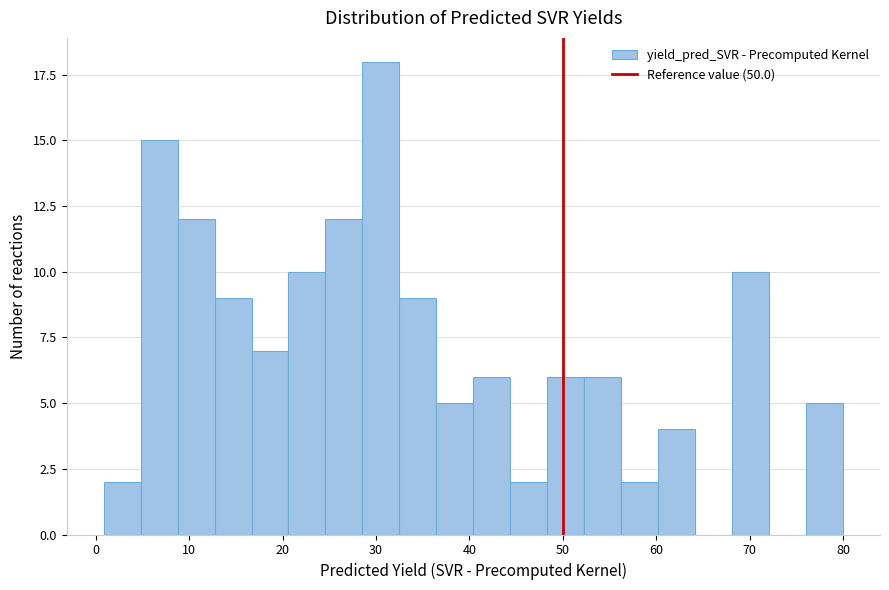

Read against the x-axis, roughly where is the centre of the tallest bar?

31